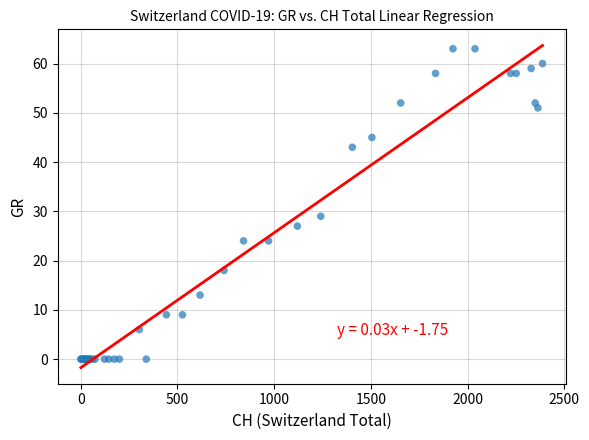

What Y value in the scatter plot is closest to 31?

29